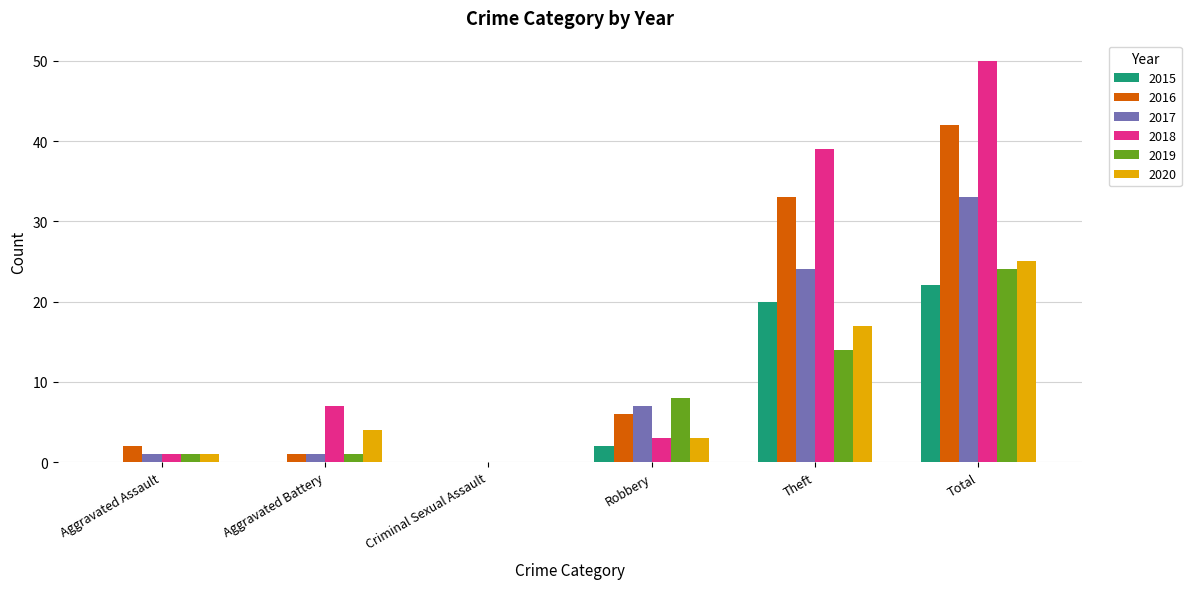

What is the total value across all series at Aggravated Battery?

14